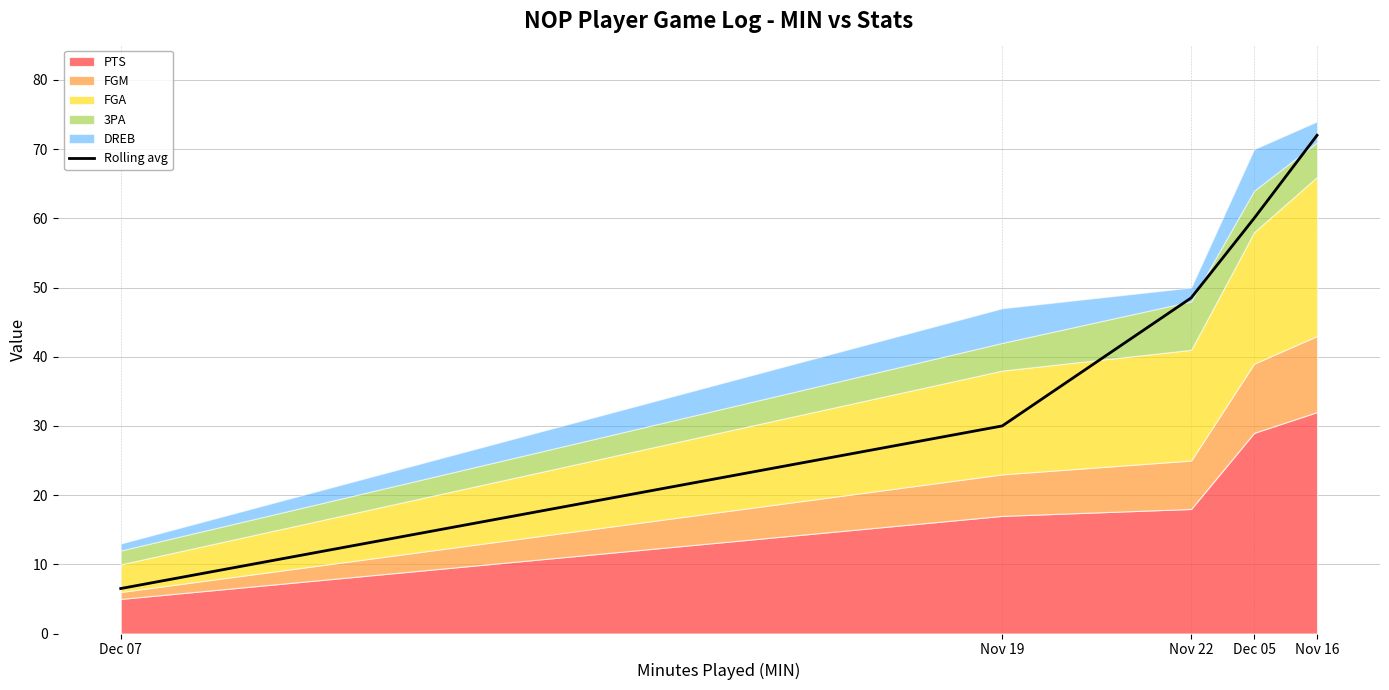

Reading left to right, what are all the values shown in this chart?

Dec 07=6.5	Nov 19=30.0	Nov 22=48.5	Dec 05=60.0	Nov 16=72.0